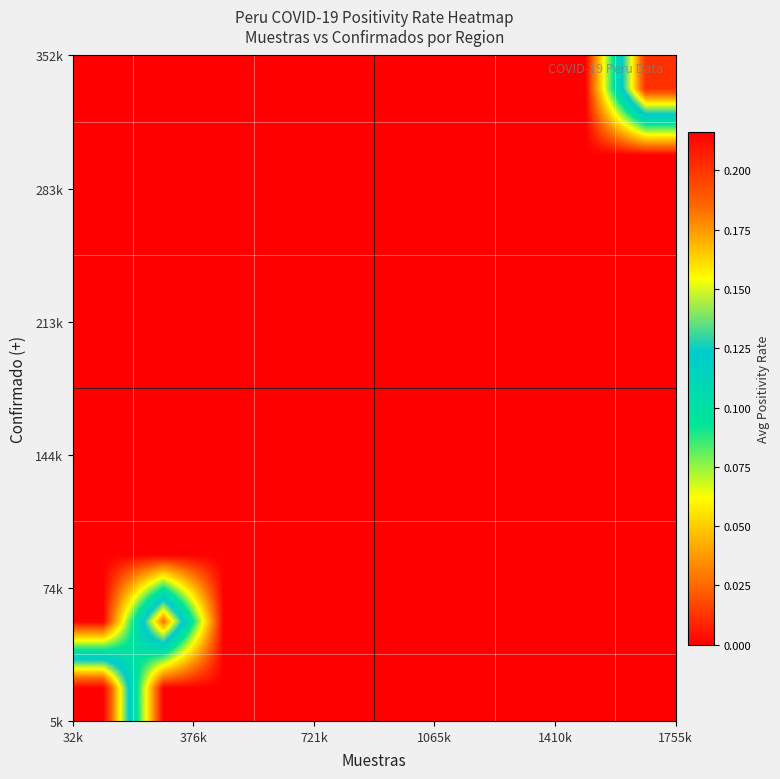

At how many categories does at least one series exceed 0?

3